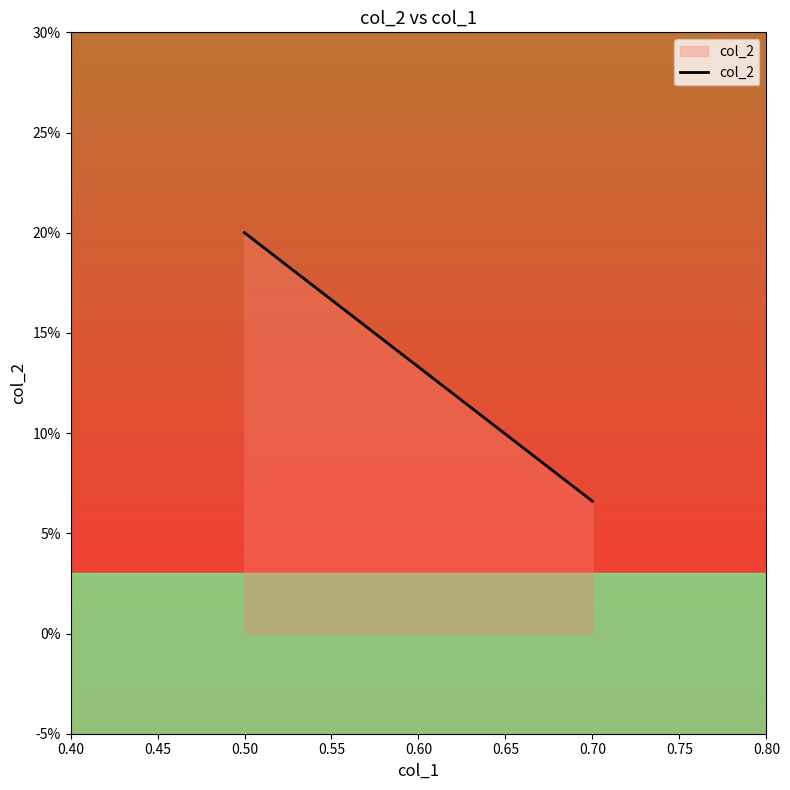

Count the values in the range 0 to 1.

2